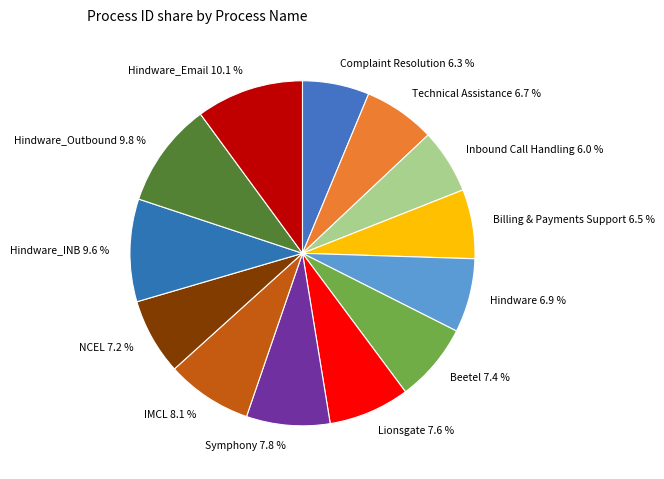

Combined, do Hindware 6.9 % and Lionsgate 7.6 % account for over 50%?

No